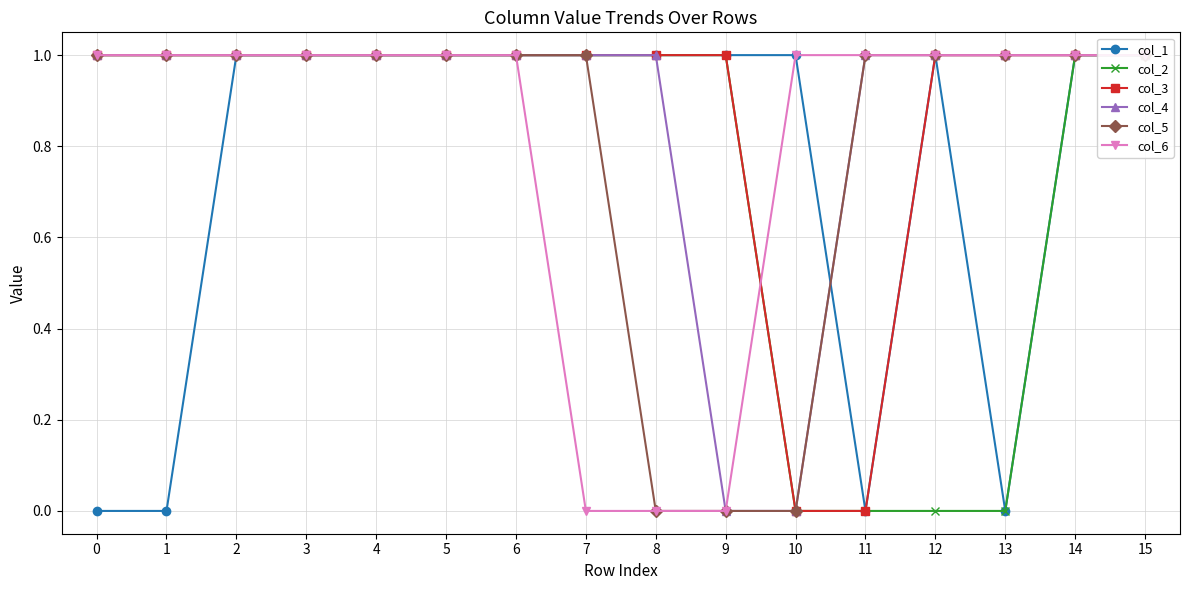

What is the value of the col_2 point at the 8th from the left?

1